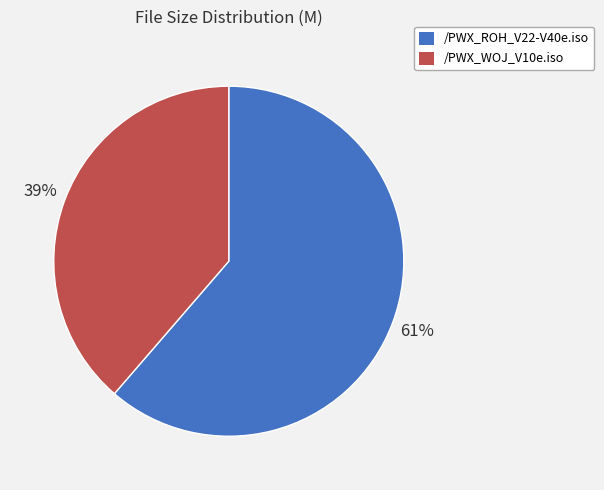

Is it true that /PWX_ROH_V22-V40e.iso is 61% of the pie?

True